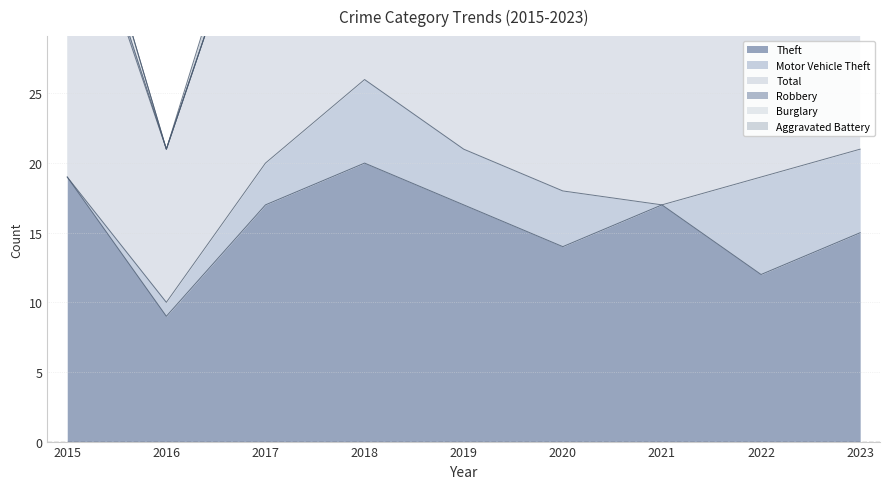

True or false: Theft and Robbery cross at least once.

False